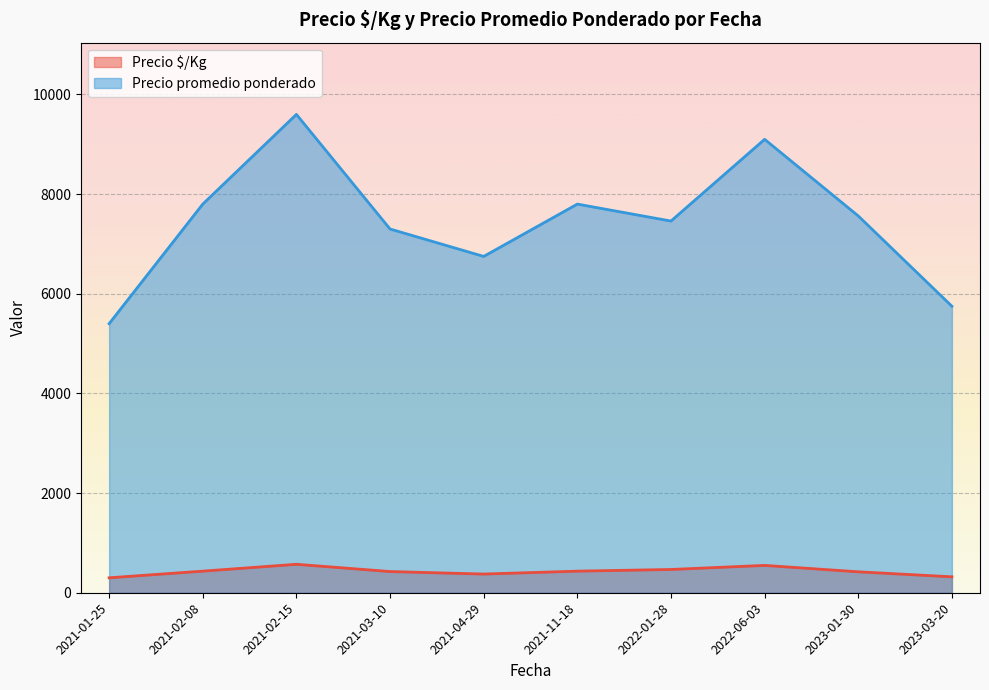

Rank the series at 2021-02-15 from highest to lowest value.

Precio promedio ponderado, Precio $/Kg